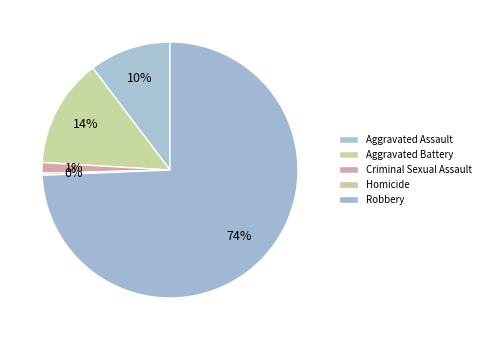

How many segments does this pie chart have?

5